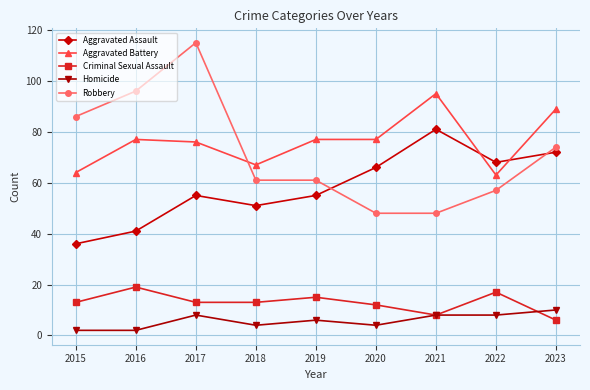

What is the average value of the Aggravated Assault series?

58